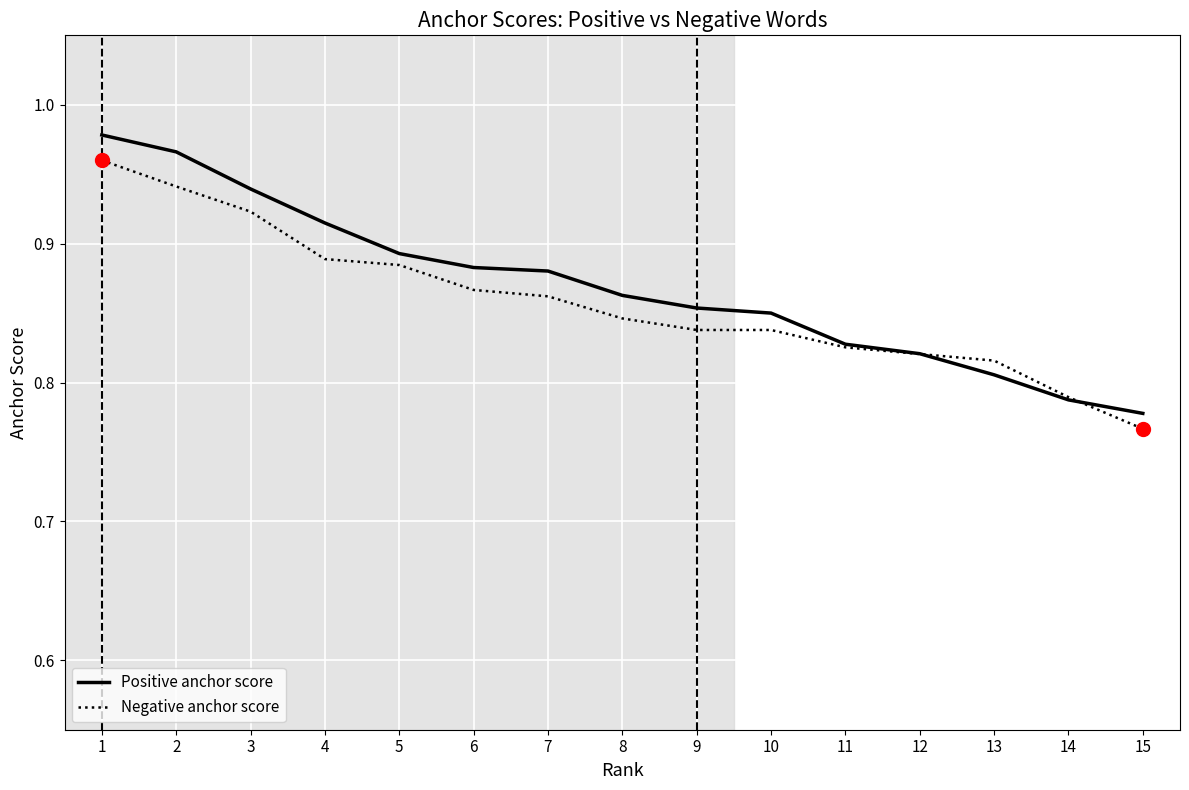

Between 7 and 10, which series saw the biggest shift?

Positive anchor score